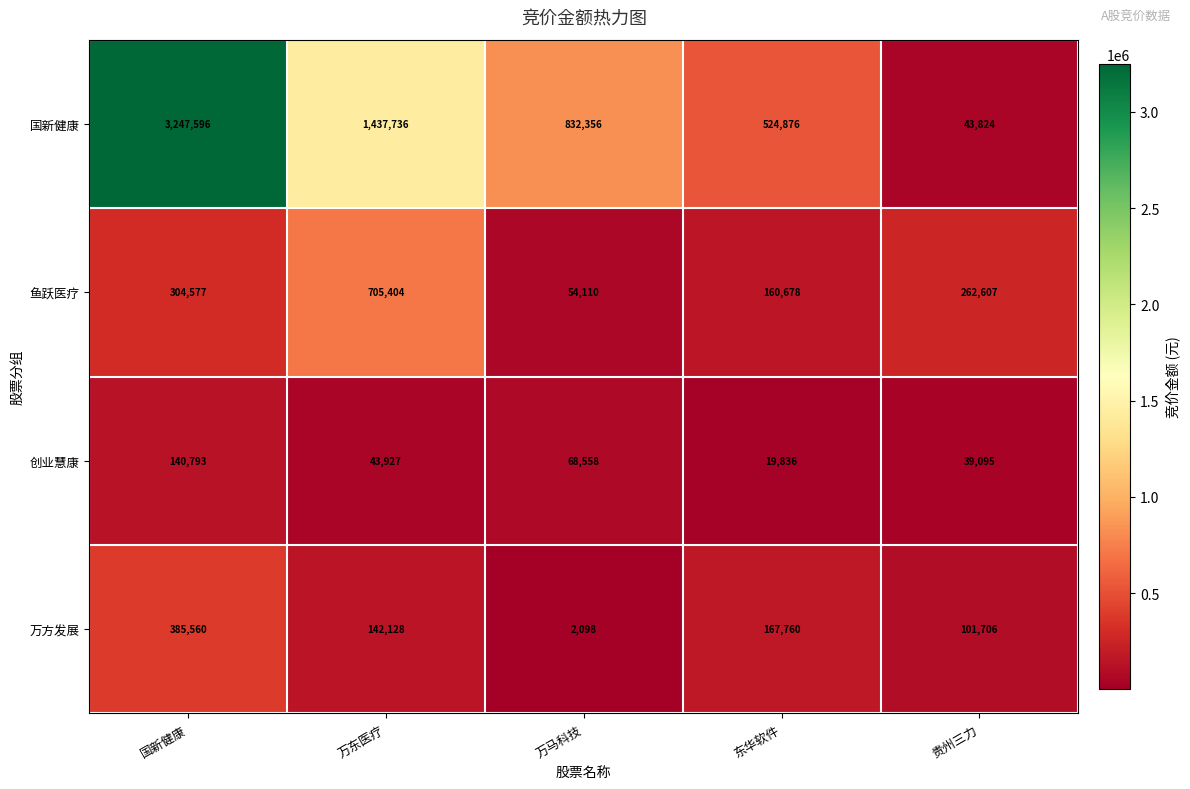

At which label does 鱼跃医疗 reach its peak?

万东医疗